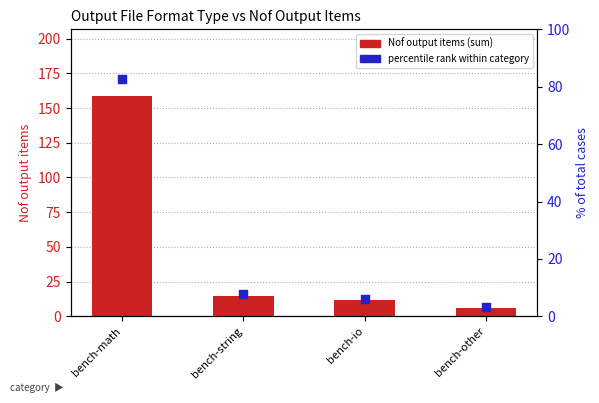

Which series reaches the maximum Y coordinate?

Nof output items